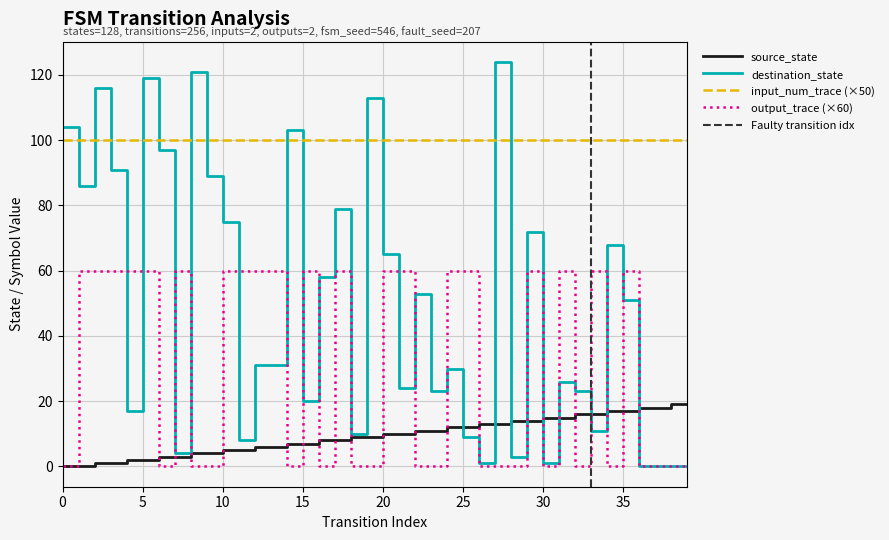

What is the difference between the maximum and minimum values in the source_state series?

19